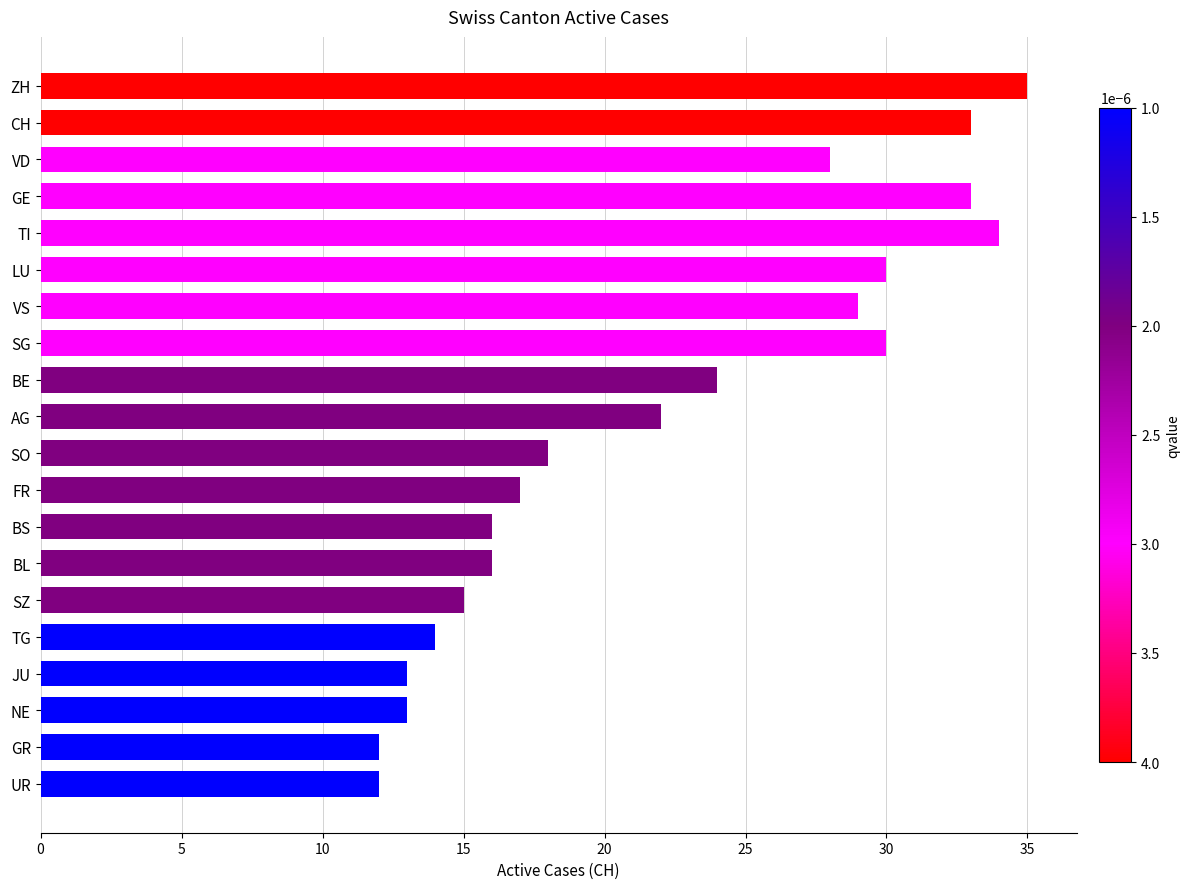

What is the label of the 16th bar from the bottom?

TI